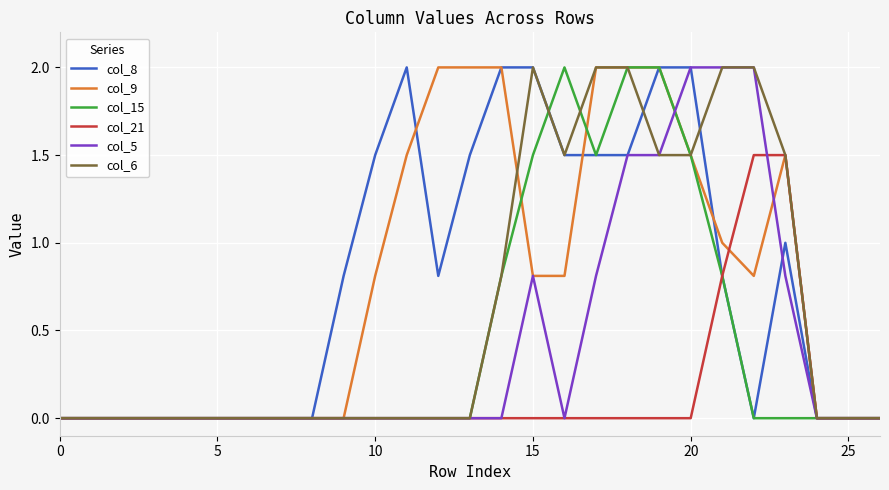

What are all the series names shown in the legend?

col_8, col_9, col_15, col_21, col_5, col_6